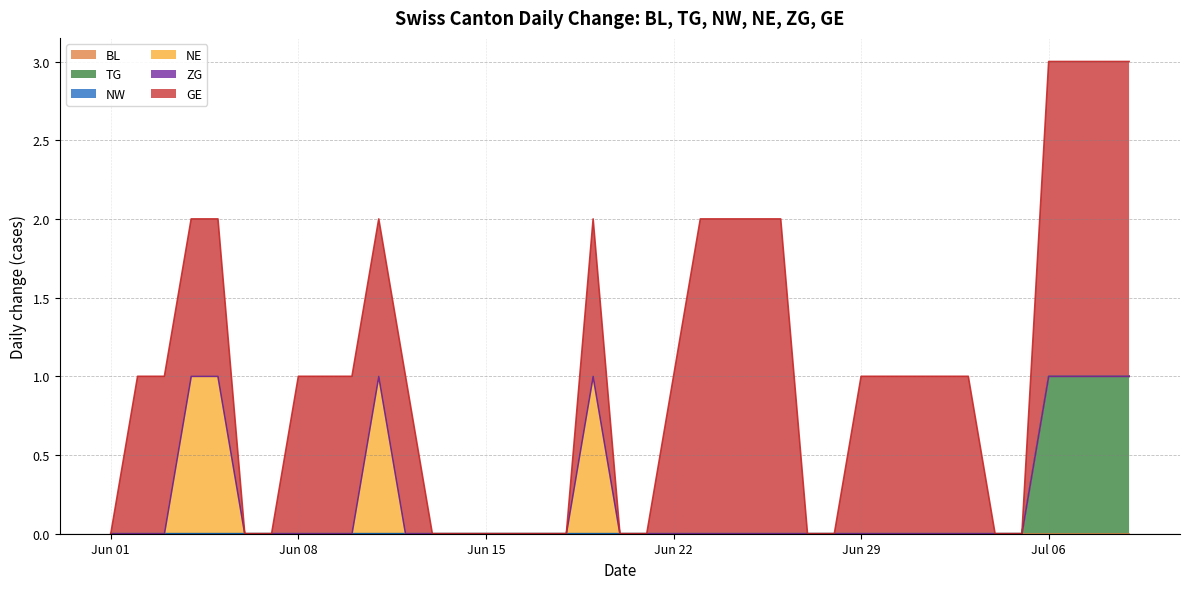

What are all the series names shown in the legend?

BL, TG, NW, NE, ZG, GE